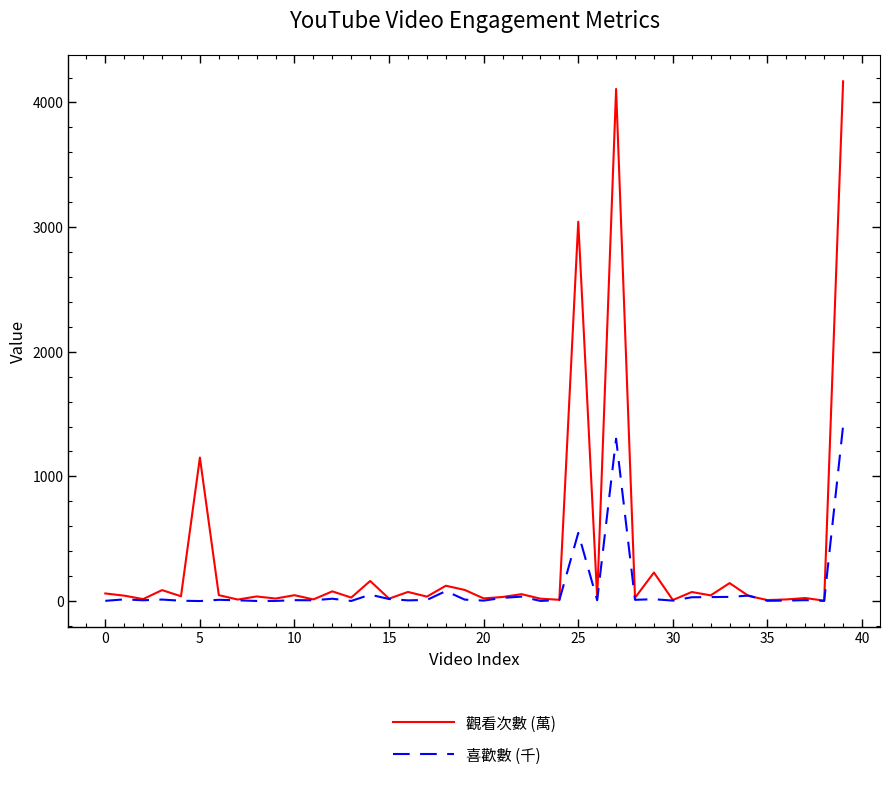

In 觀看次數 (萬), how many points are higher than both neighbors (excluding endpoints)?

15